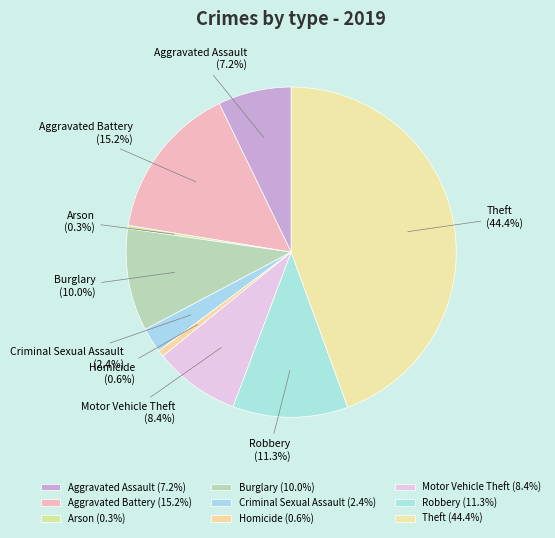

How many segments does this pie chart have?

9